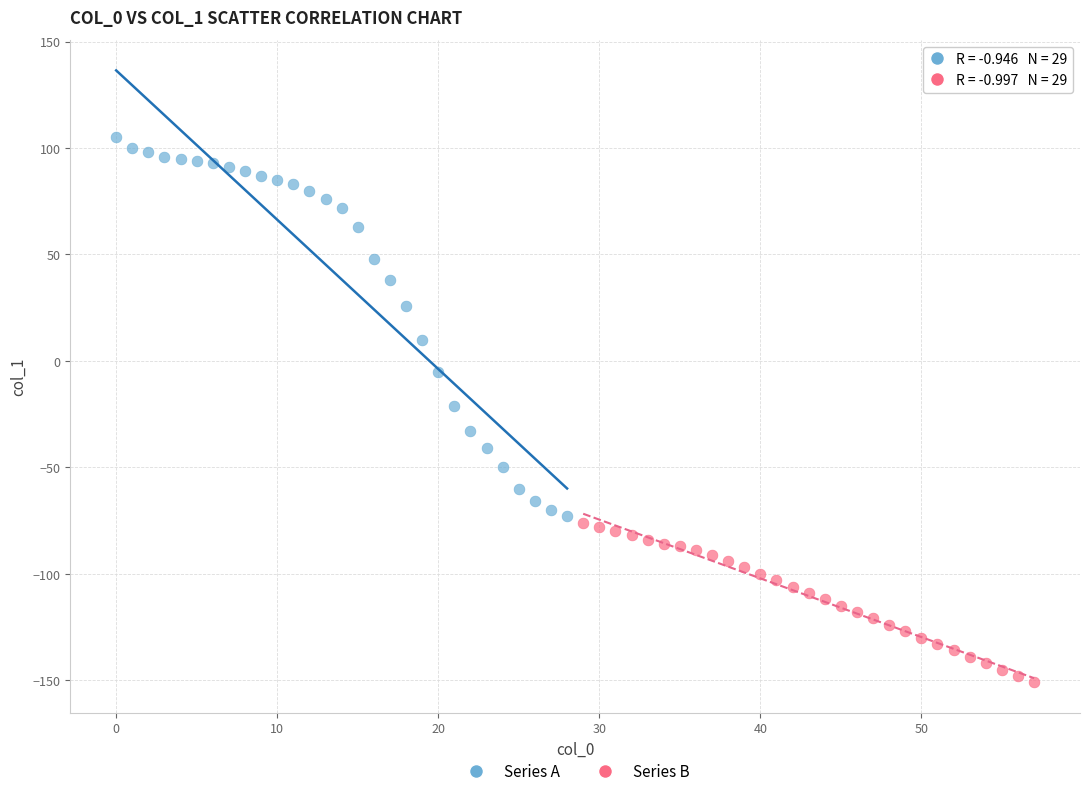

Which series has the largest Y range (max minus min)?

Series A